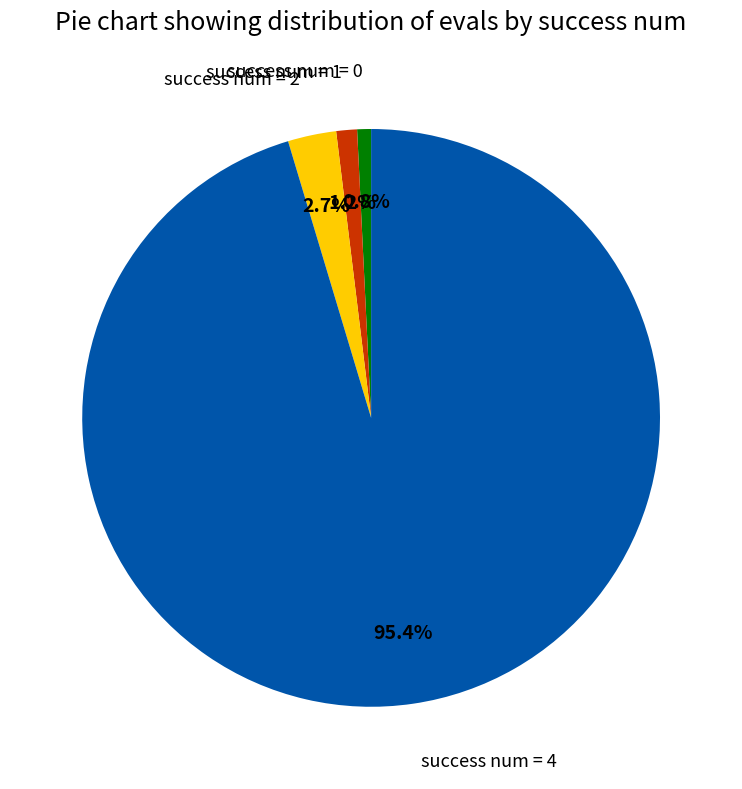

Is there any slice that represents more than half of the pie?

Yes